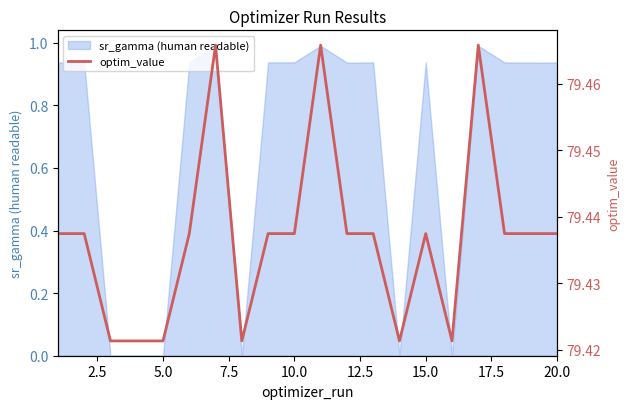

How many lines are shown in the chart?

1